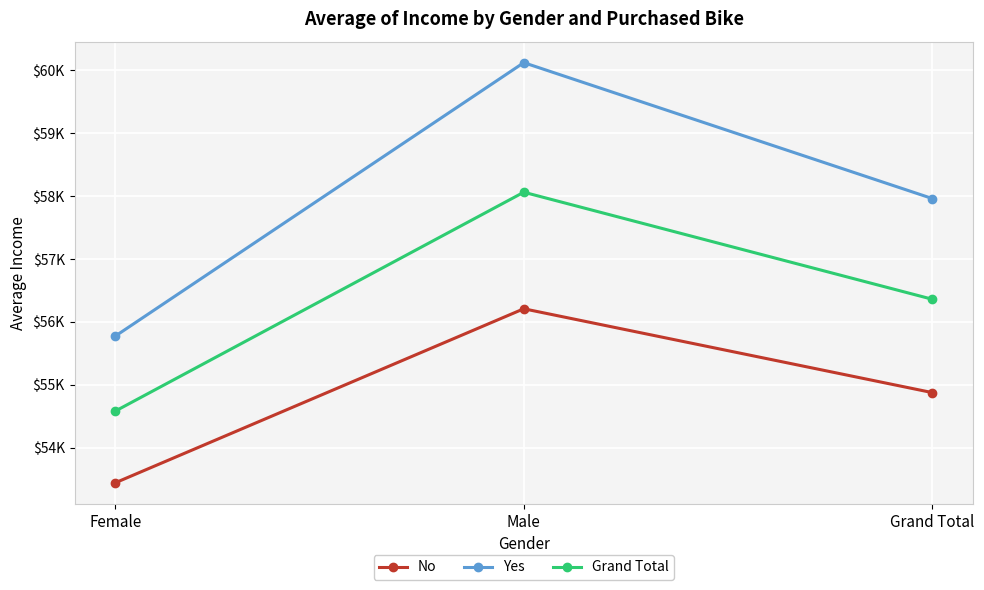

Which series has the widest spread of values?

Yes